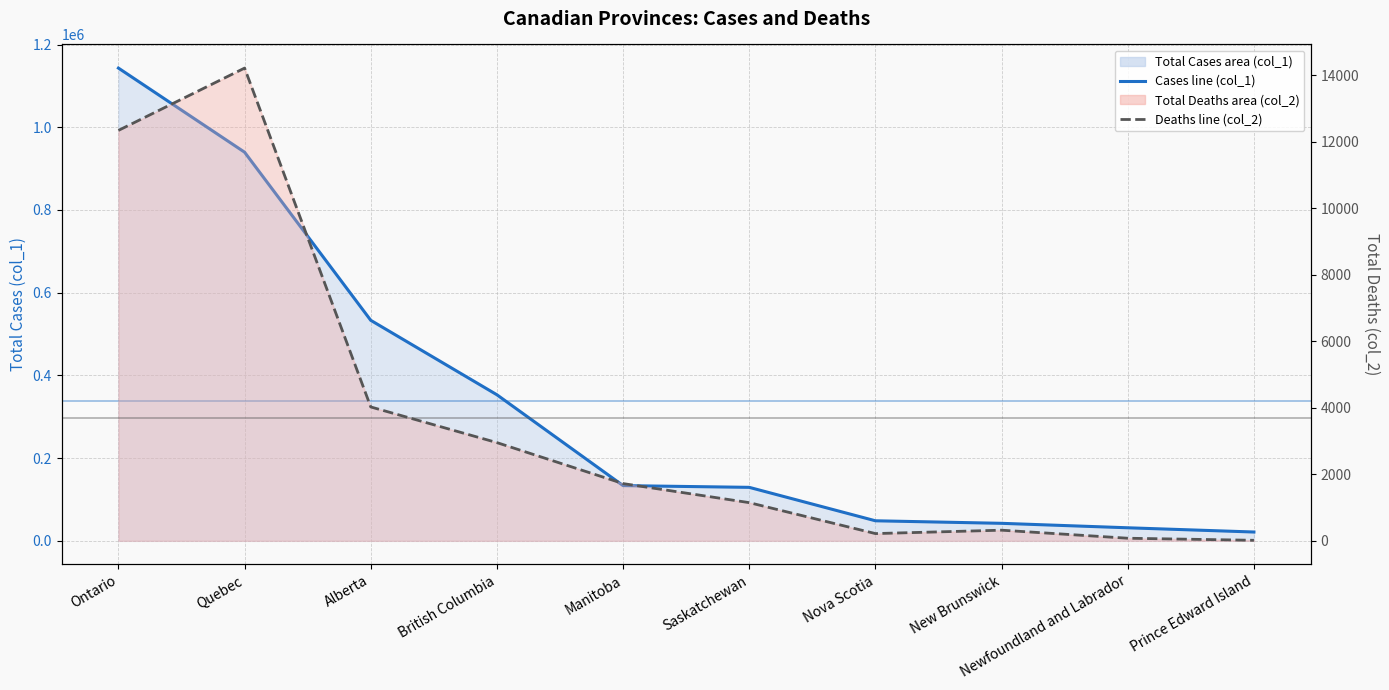

True or false: Cases line (col_1) and Deaths line (col_2) cross at least once.

False